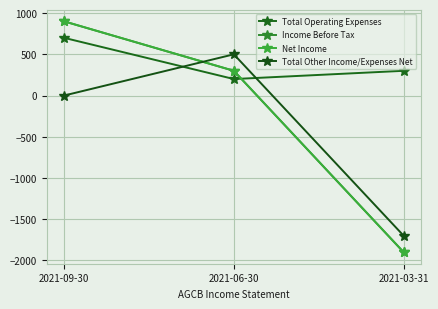

The value of Total Operating Expenses at 2021-03-31 is 517. True or false?

False